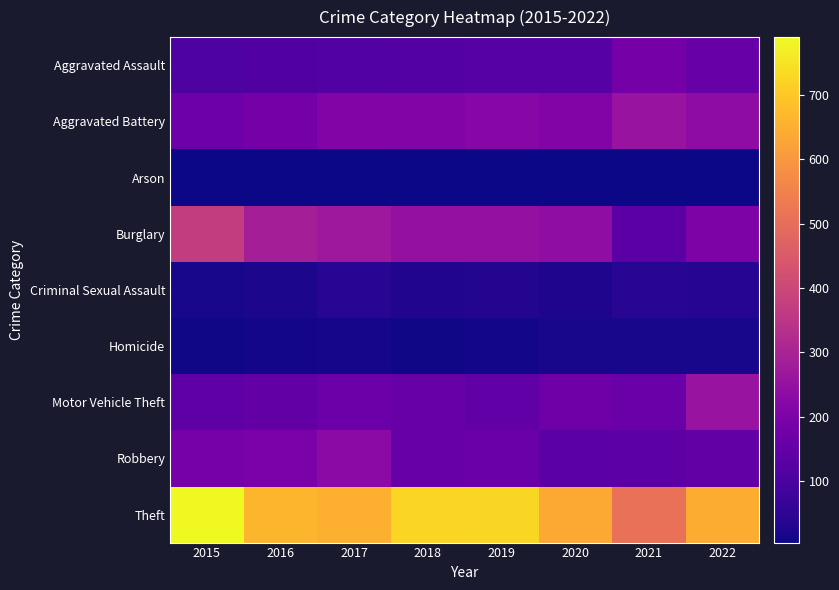

List the series in order of their peak value, lowest first.

Arson, Homicide, Criminal Sexual Assault, Aggravated Assault, Robbery, Aggravated Battery, Motor Vehicle Theft, Burglary, Theft